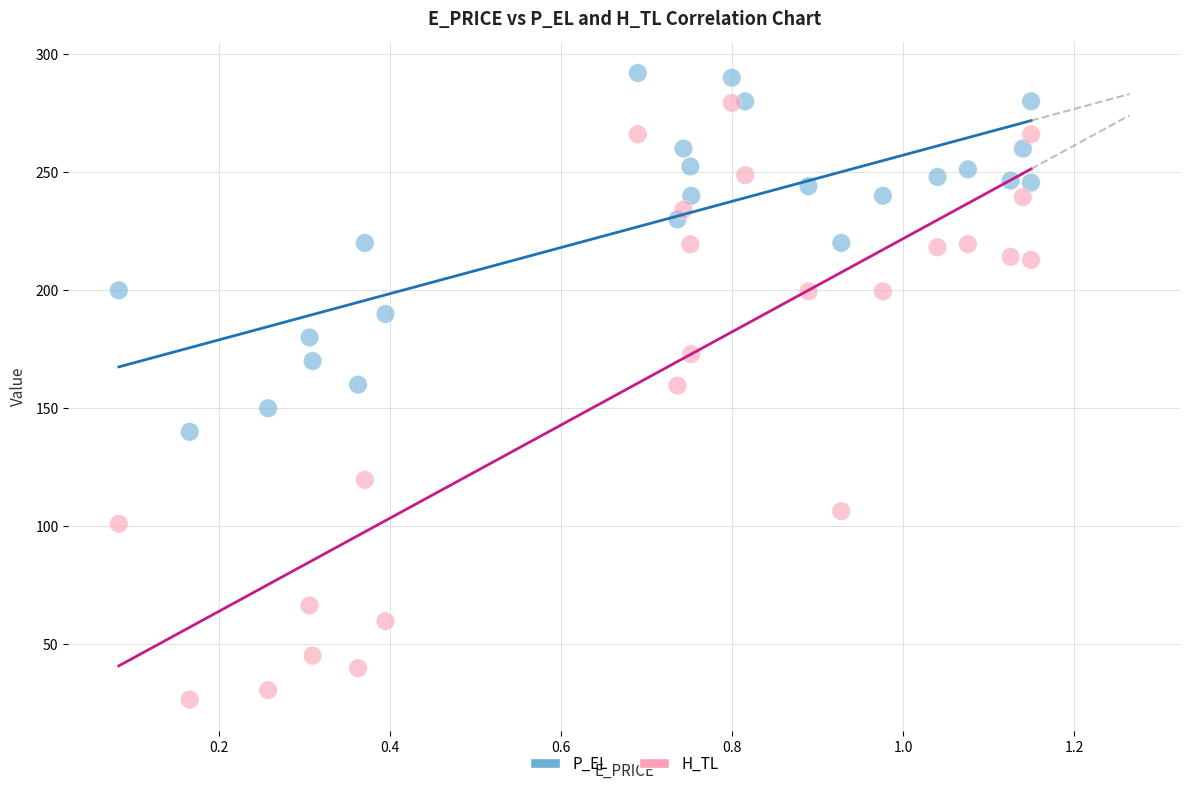

Which series reaches the maximum Y coordinate?

P_EL